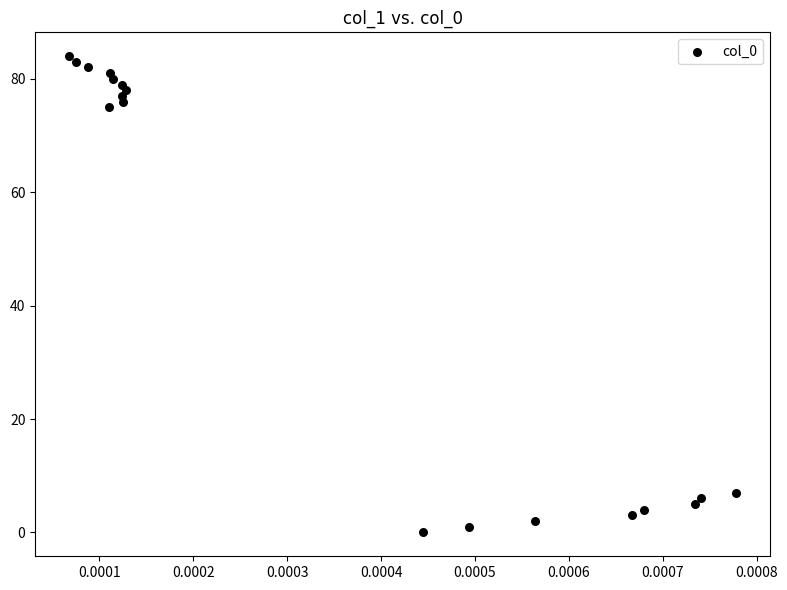

What Y value in the scatter plot is closest to 42?

75